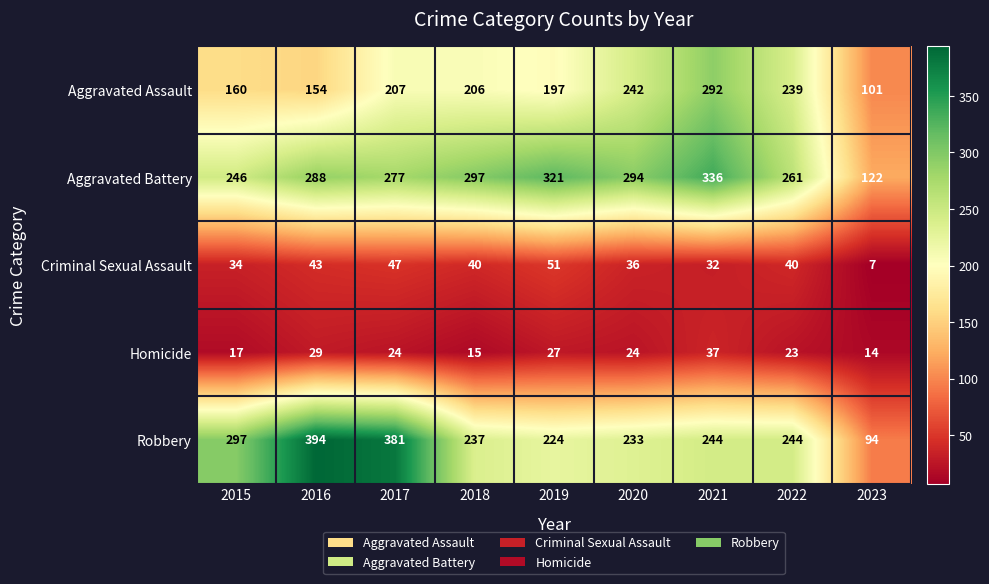

What is the total value across all series at 2023?

338